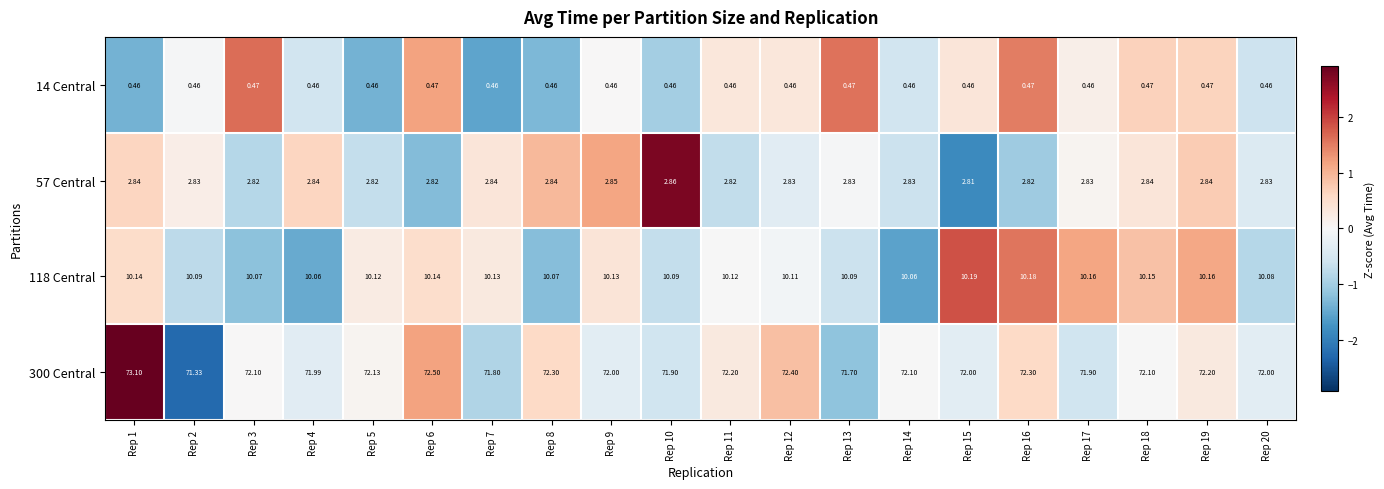

What is the difference between the highest and lowest values at Rep 17?

71.4